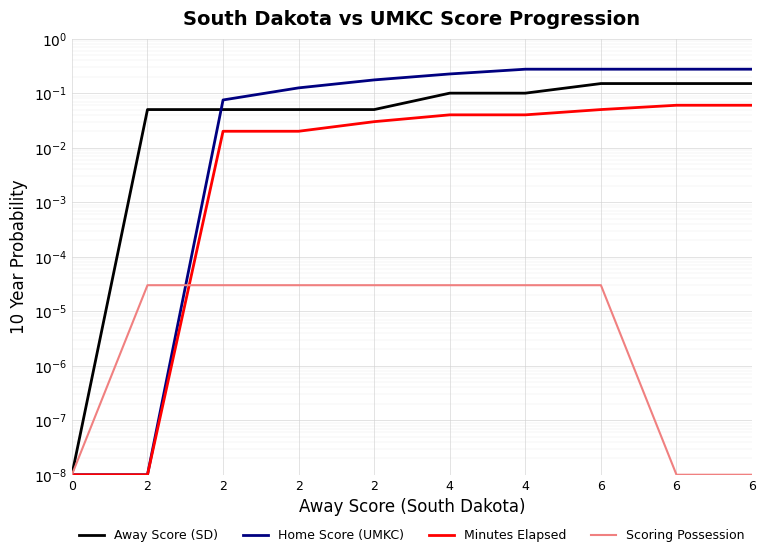

Is the value of Scoring Possession at 0 greater than the value of Away Score (SD) at 4?

No